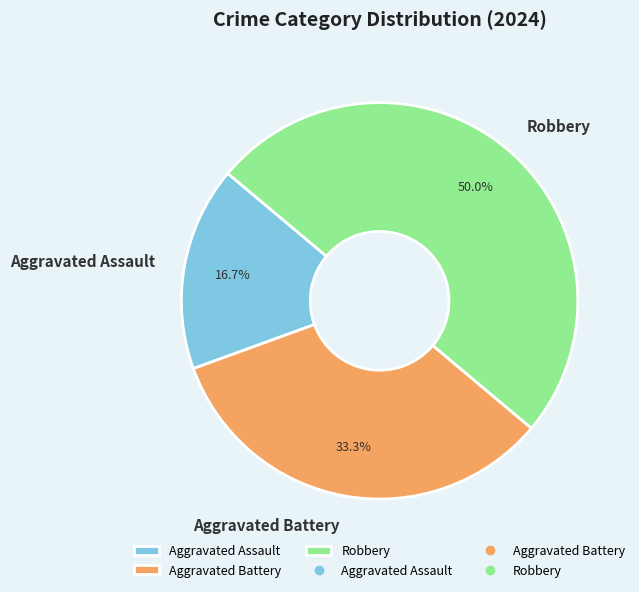

Is it true that Aggravated Battery is 33% of the pie?

True